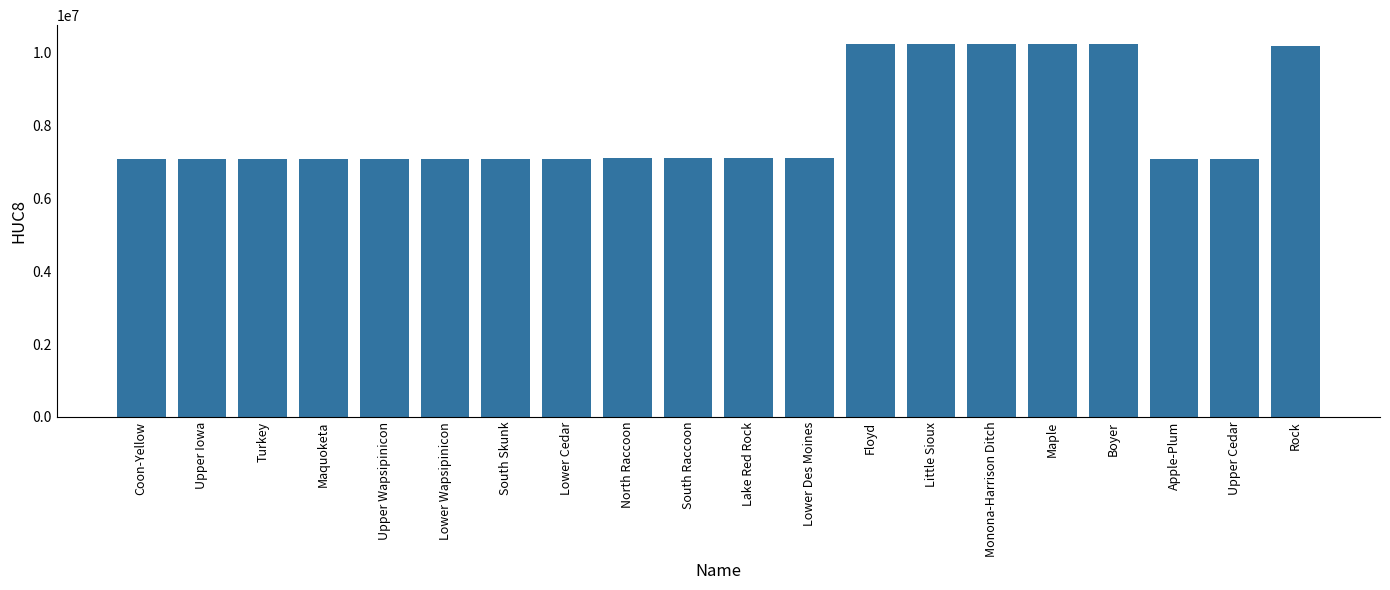

What is the sum of all values?

160420990